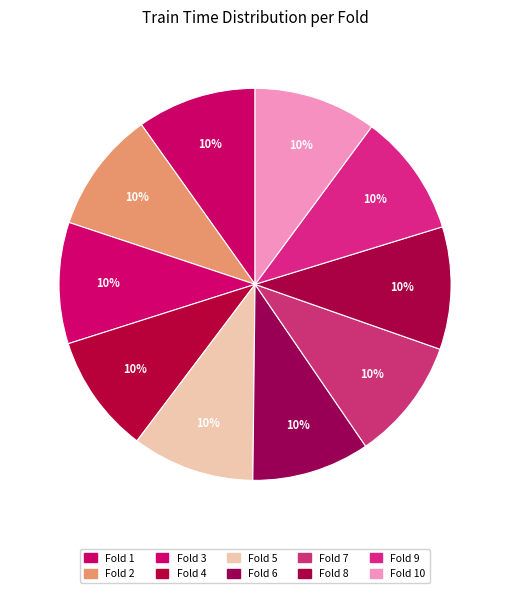

Is it true that Fold 7 is 10% of the pie?

True